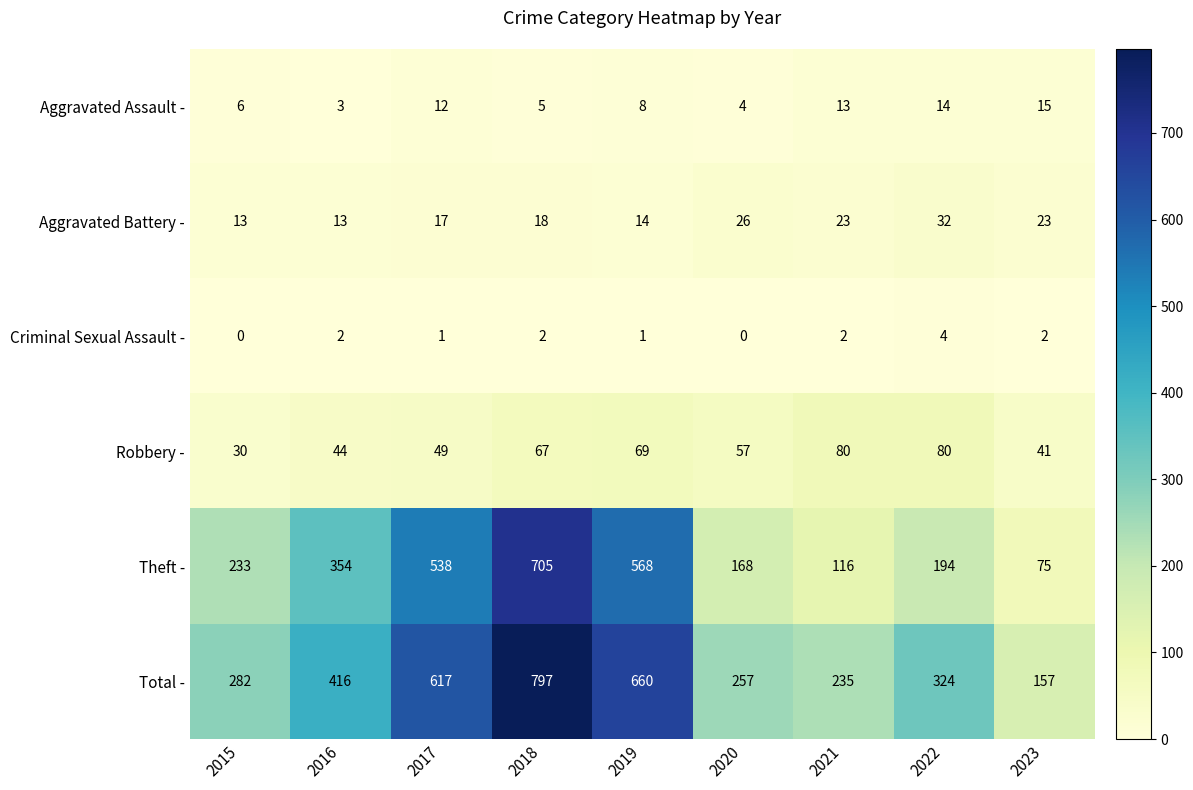

True or false: Criminal Sexual Assault - has a value of 3 at 2023.

False